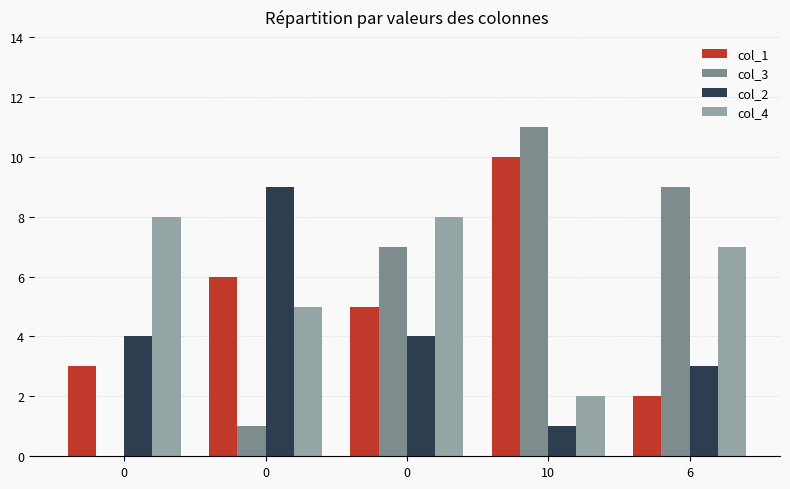

Between 0 and 0, which series saw the biggest shift?

col_3